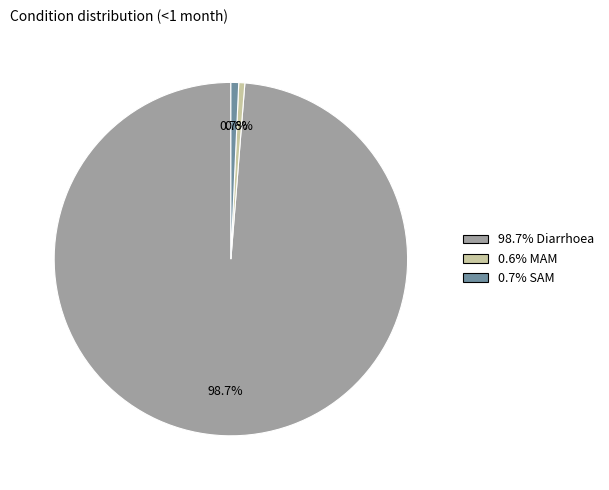

Does any single category account for the majority?

Yes